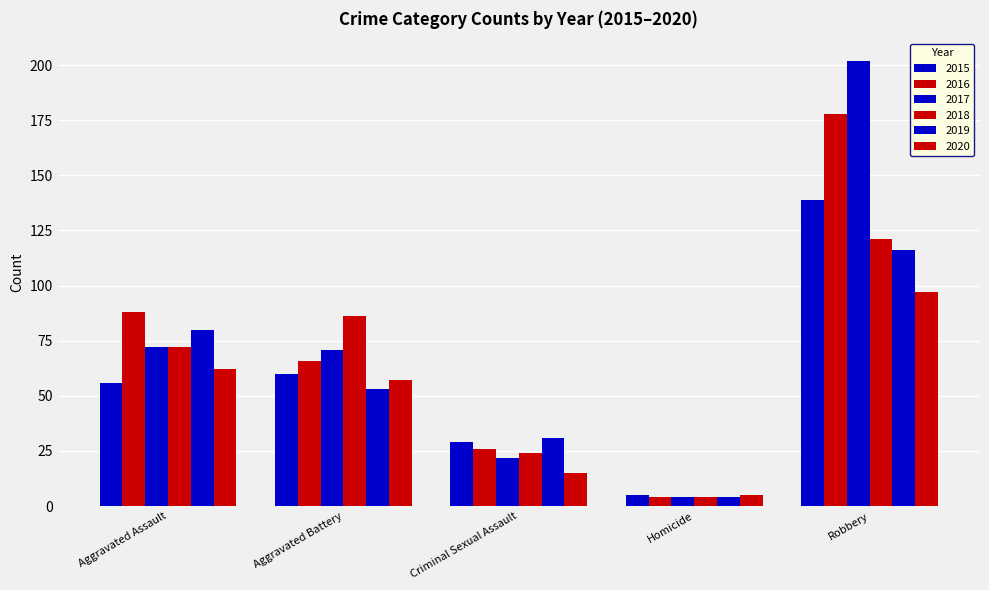

What is the sum of all 2015 values?

289